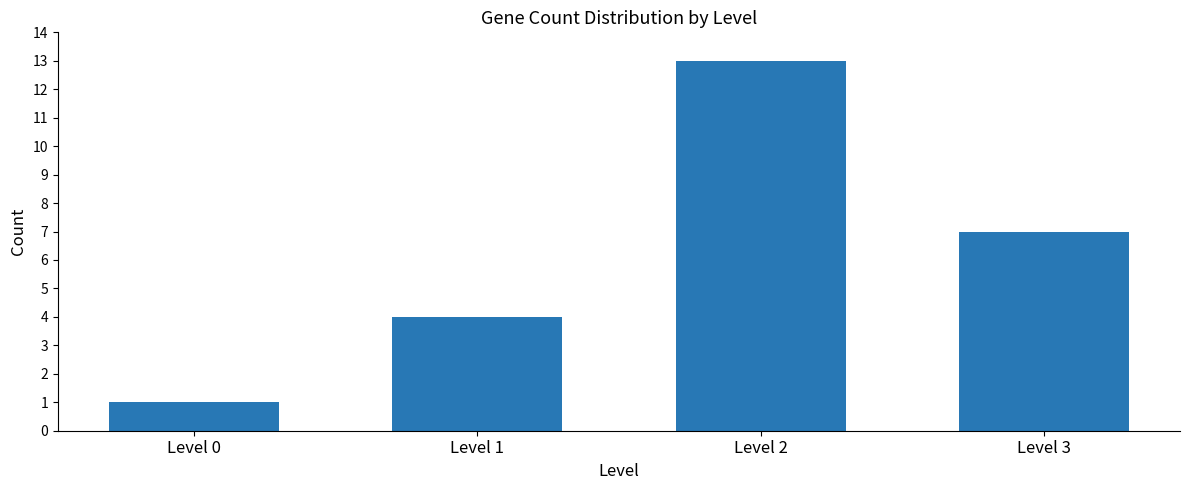

What is the change in value from Level 2 to Level 3?

-6